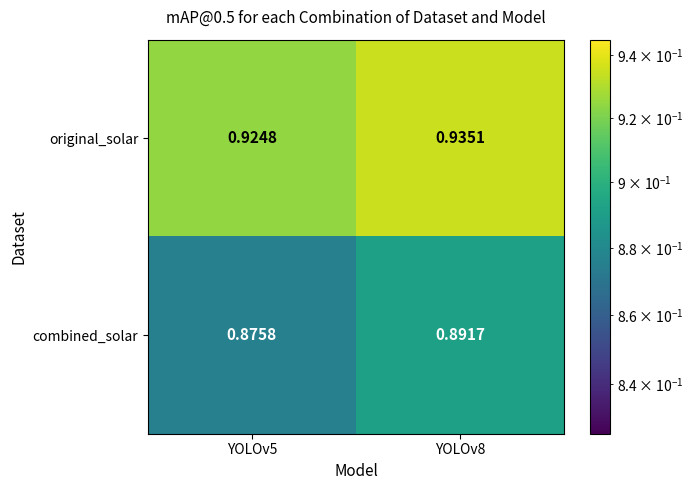

Which series has the widest spread of values?

combined_solar